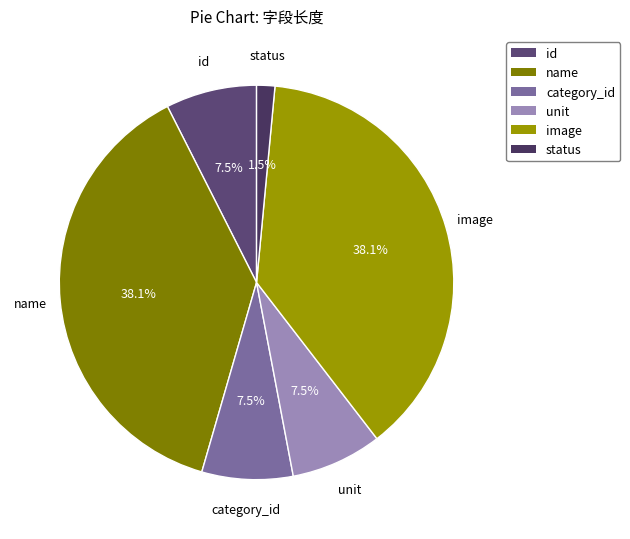

To the nearest percent, what is the combined percentage of unit and image?

46%